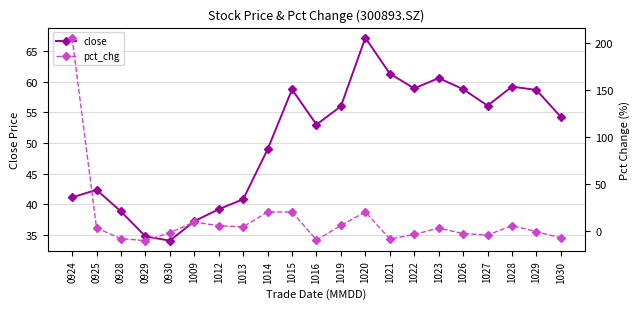

The pct_chg series shows 20.0 at 1020. True or false?

True